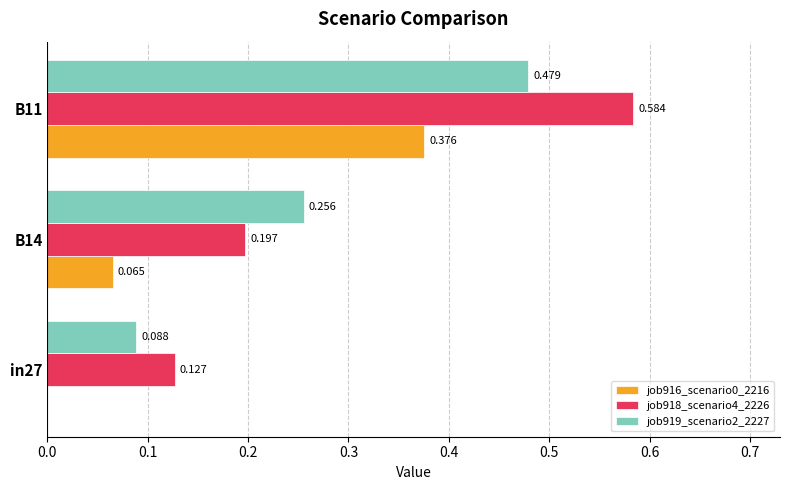

What are all the series names shown in the legend?

job916_scenario0_2216, job918_scenario4_2226, job919_scenario2_2227